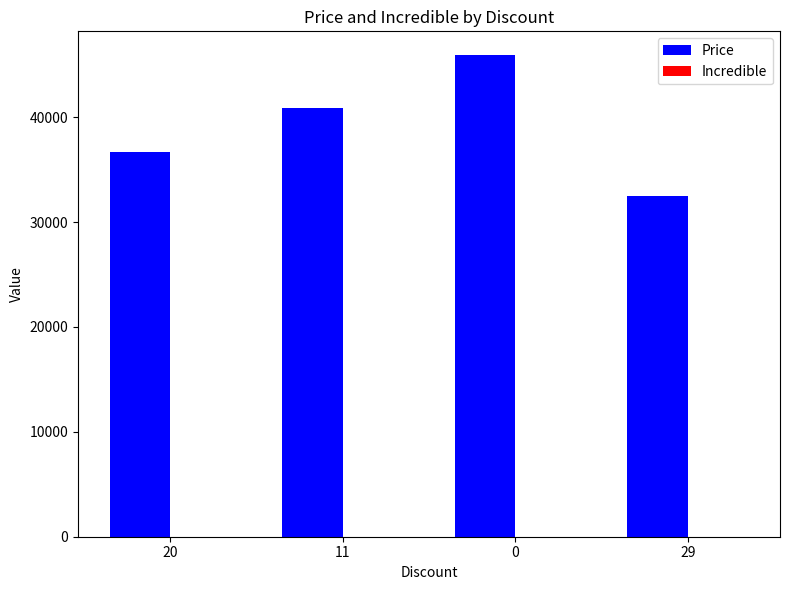

What is the sum of the values at 29 and 0?

78400